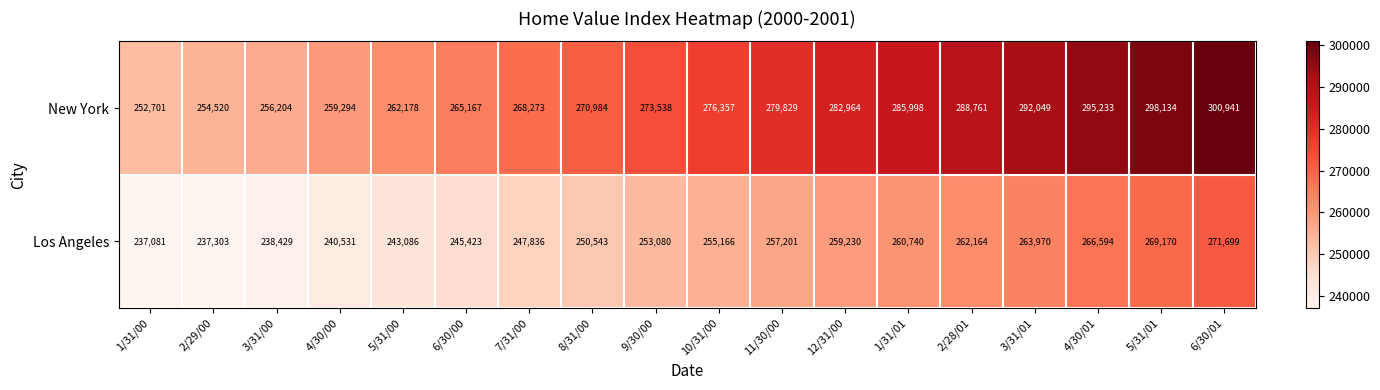

Read the New York value at 10/31/00, to the nearest 10.

276360